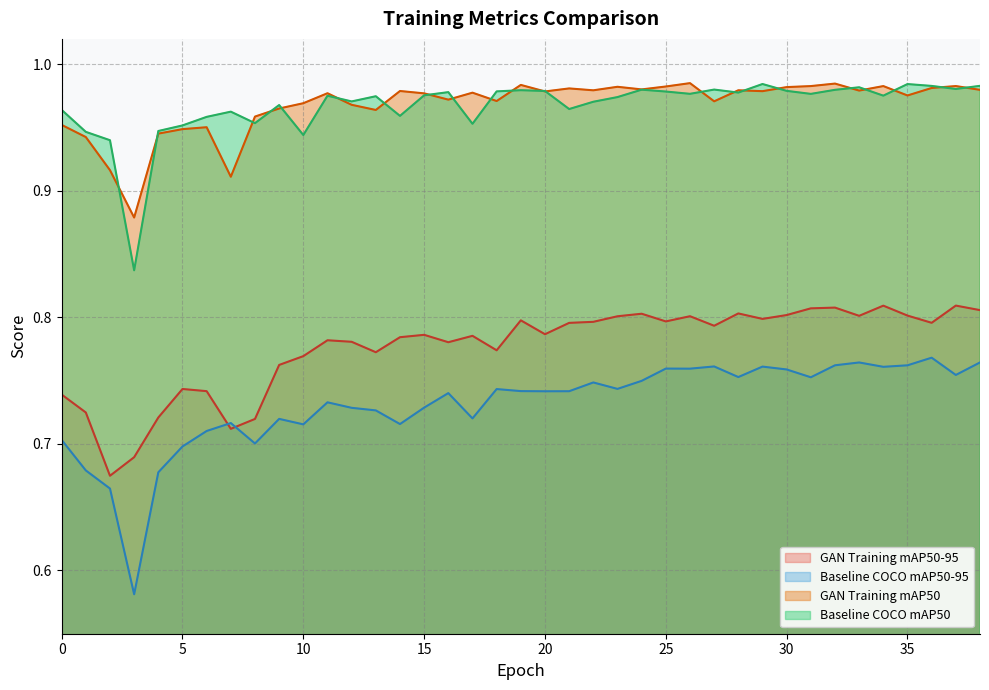

In Baseline COCO mAP50-95, how many points are lower than both neighbors (excluding endpoints)?

12